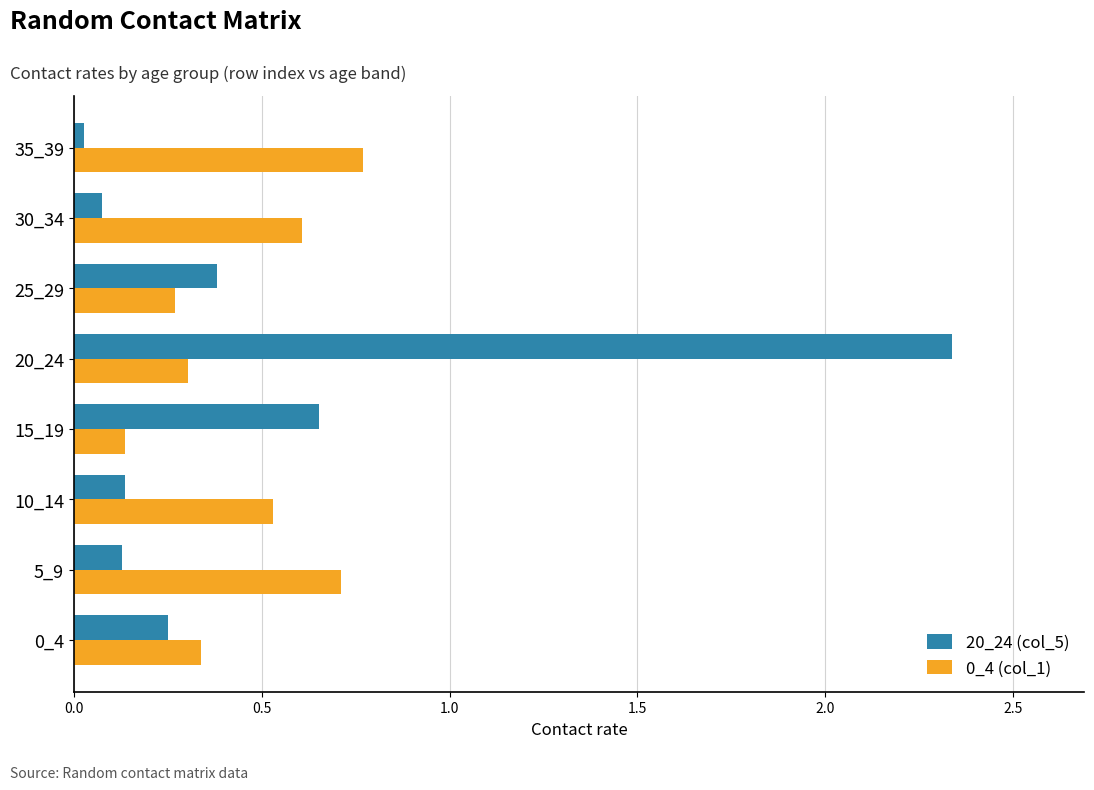

What is the sum of all 0_4 (col_1) values?

3.7